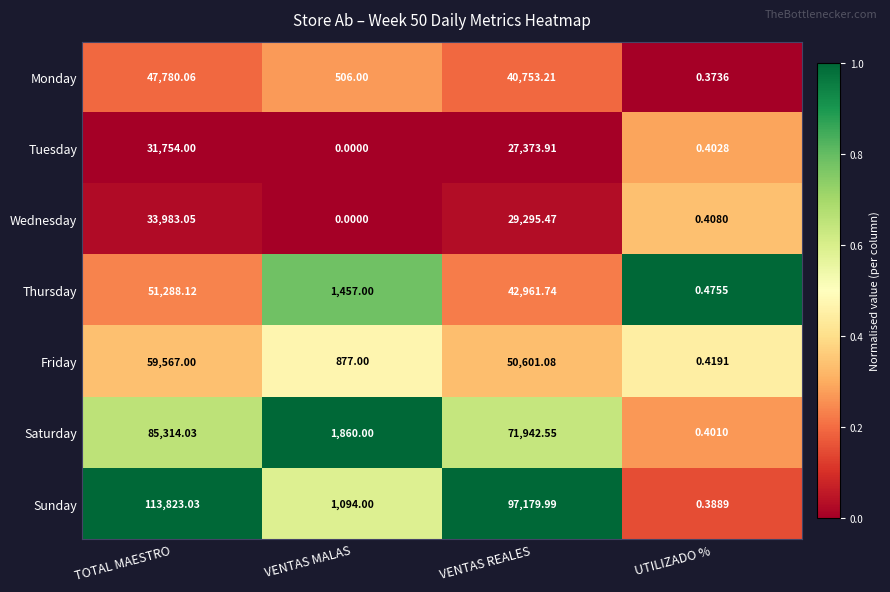

At VENTAS REALES, list the series in order from smallest to largest.

Tuesday, Wednesday, Monday, Thursday, Friday, Saturday, Sunday